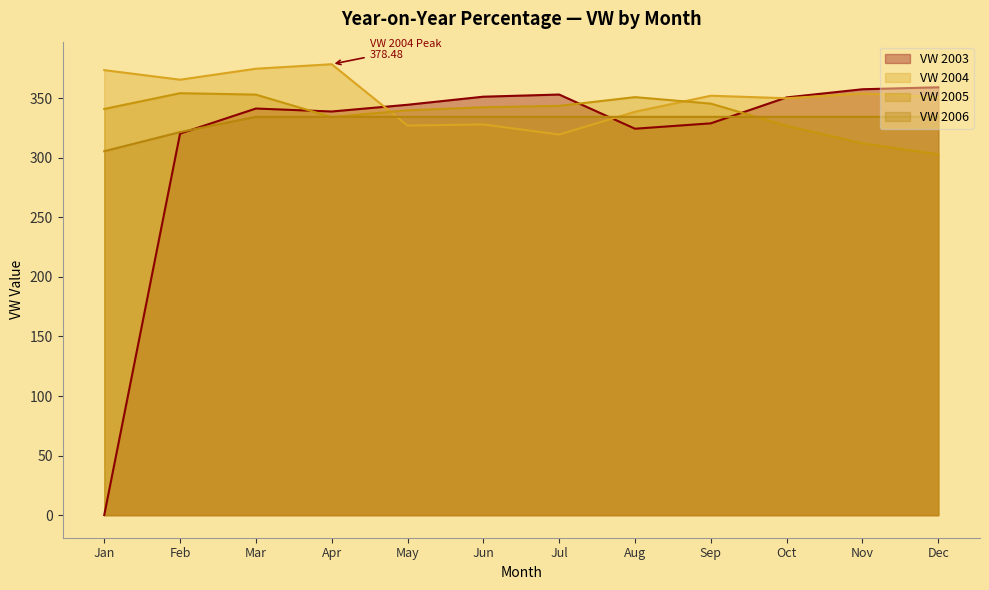

At which category does Line 2004 reach its first local peak?

Apr